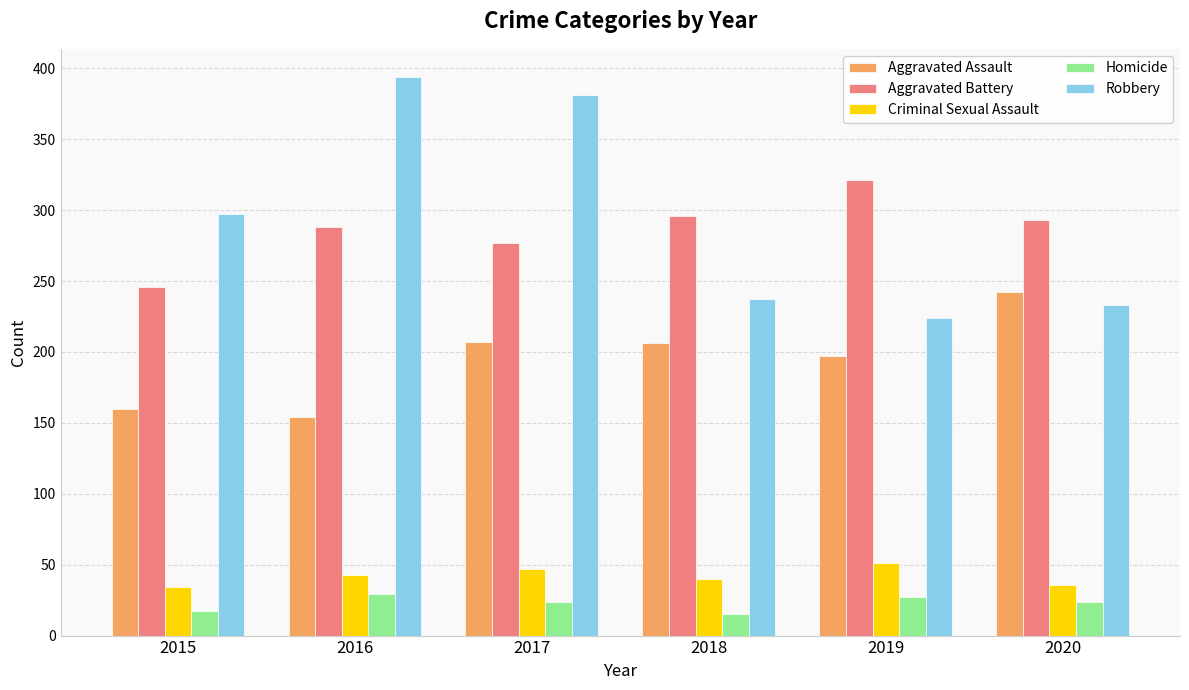

Does the chart contain any negative values?

No